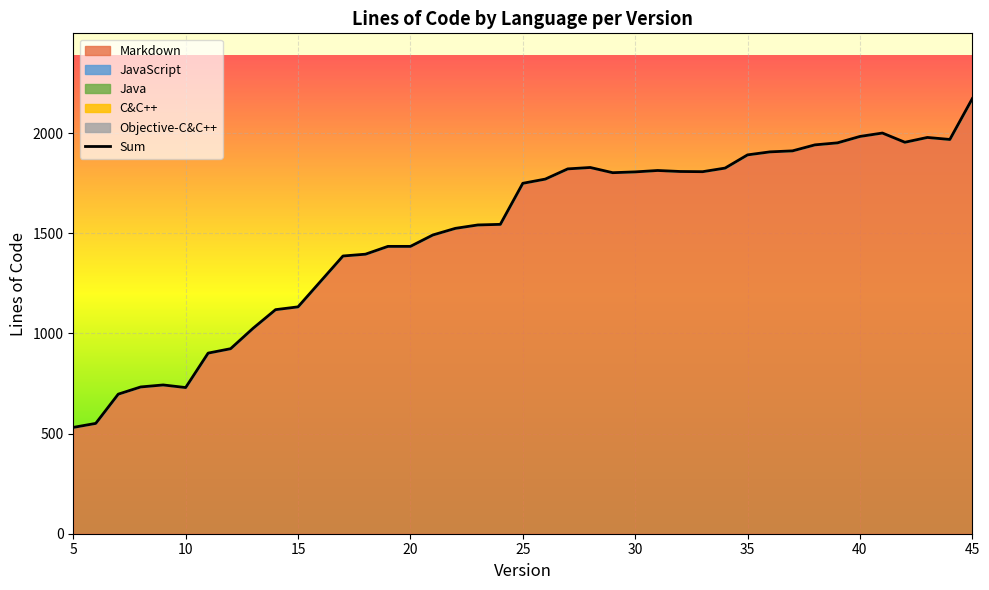

What is the ratio of the value at 25 to the value at 10?

2.4